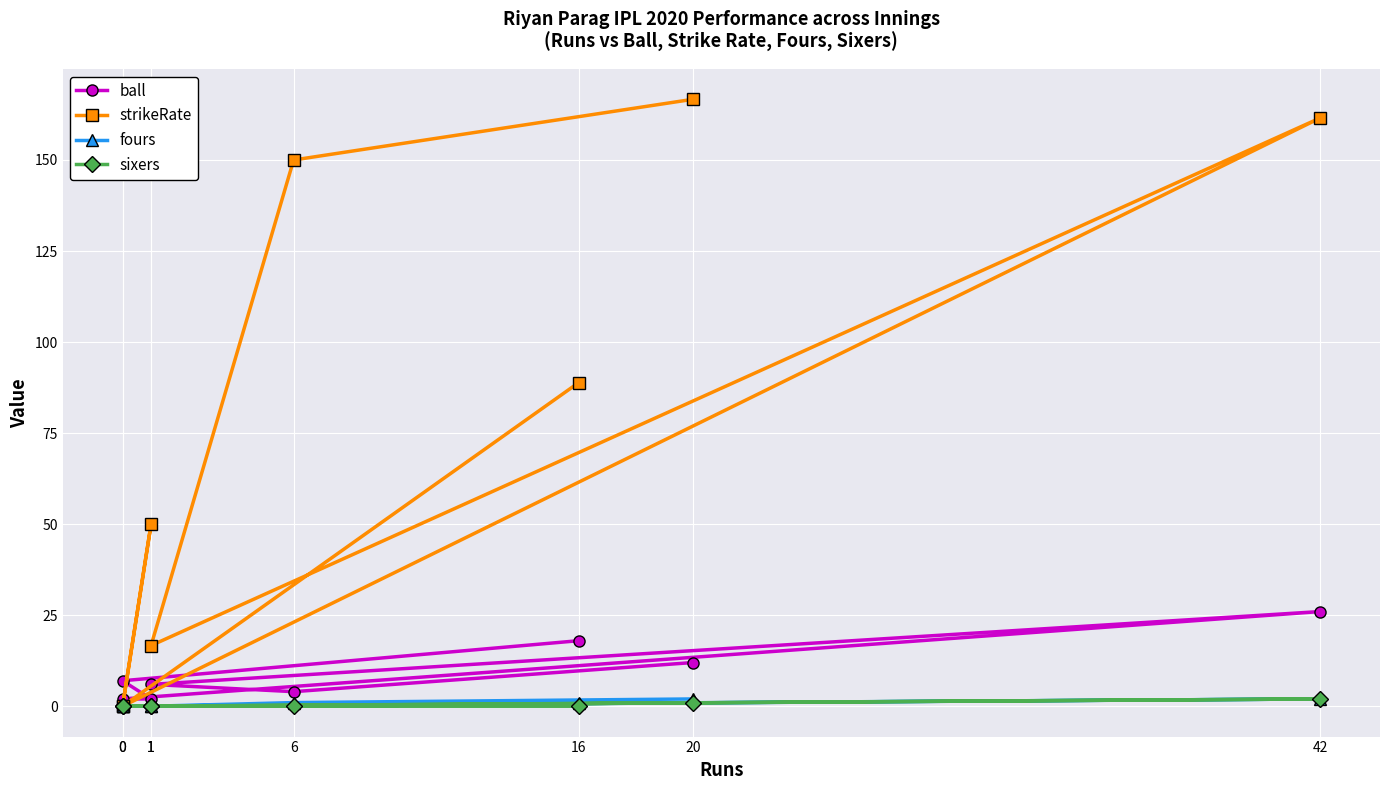

What are all the series names shown in the legend?

ball, strikeRate, fours, sixers